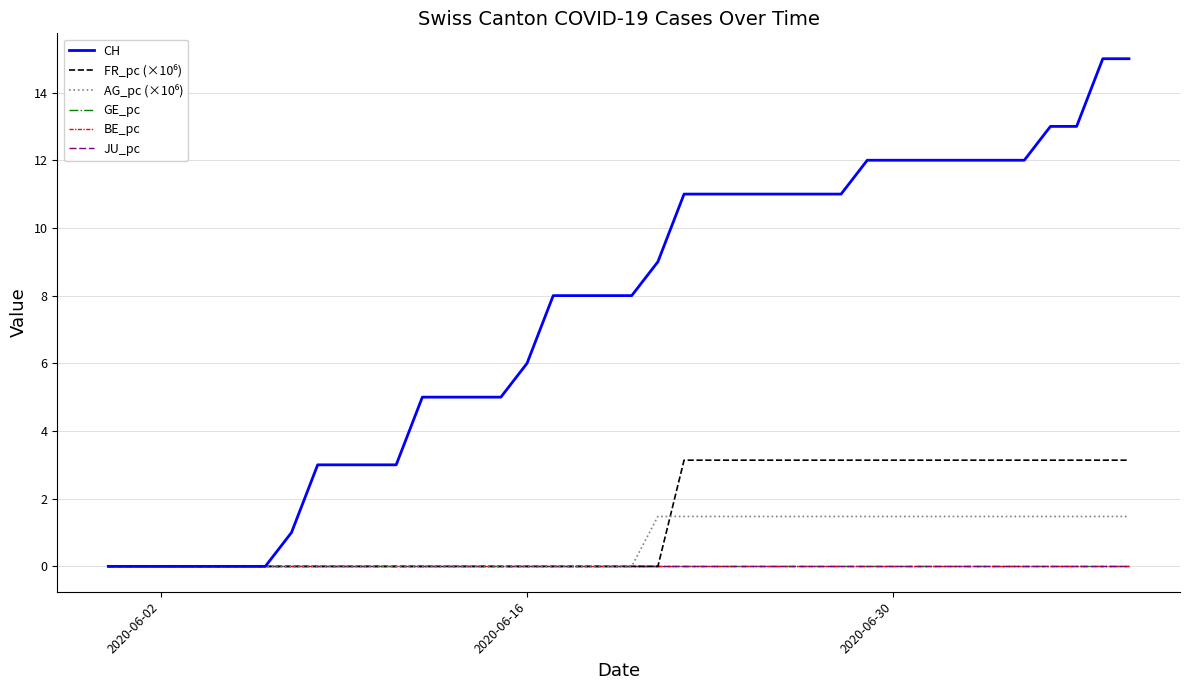

True or false: JU_pc and AG_pc (×10⁶) intersect in this chart.

False